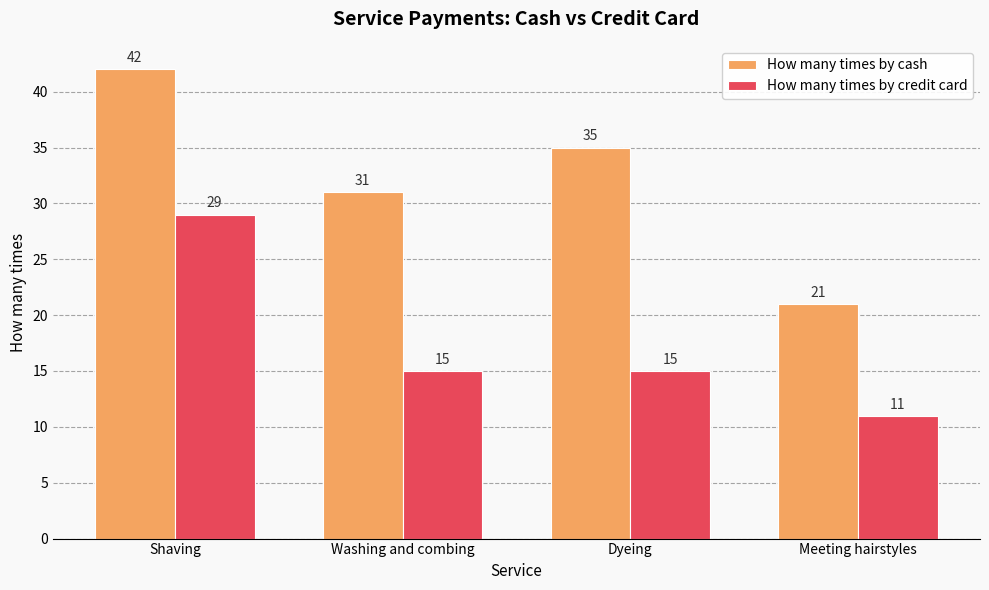

List the series in order of their overall mean, highest first.

How many times by cash, How many times by credit card